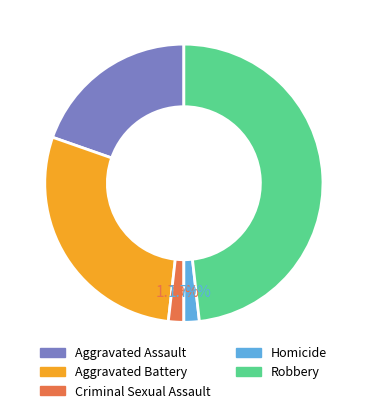

To the nearest percent, what is the combined percentage of Robbery and Homicide?

50%